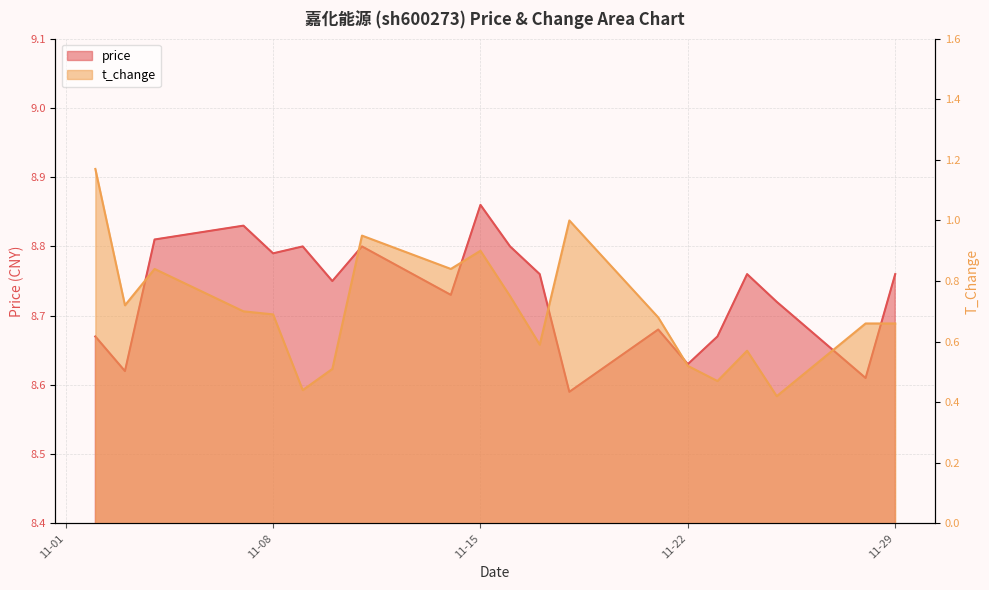

What is the difference between the maximum and minimum values in the price series?

0.3